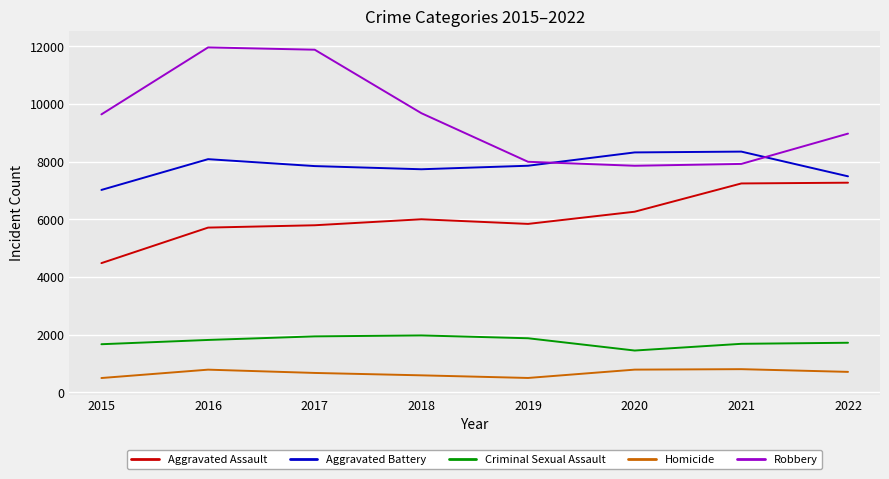

Is the value of Criminal Sexual Assault at 2020 greater than the value of Robbery at 2017?

No